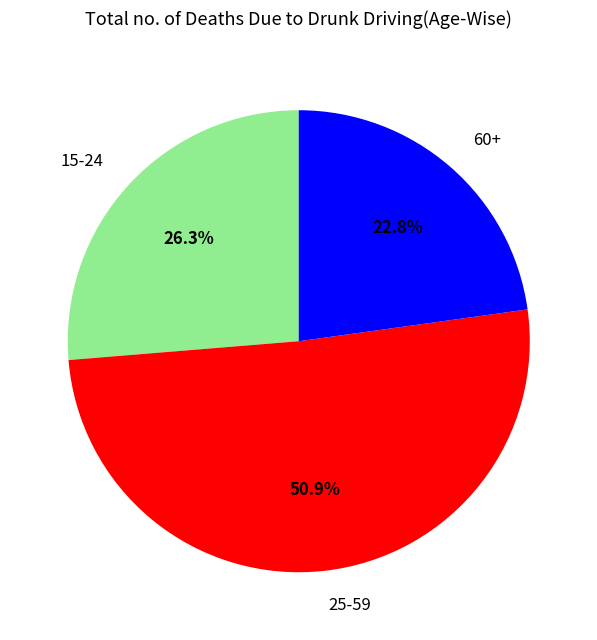

To the nearest percent, what is the combined percentage of 15-24 and 25-59?

77%